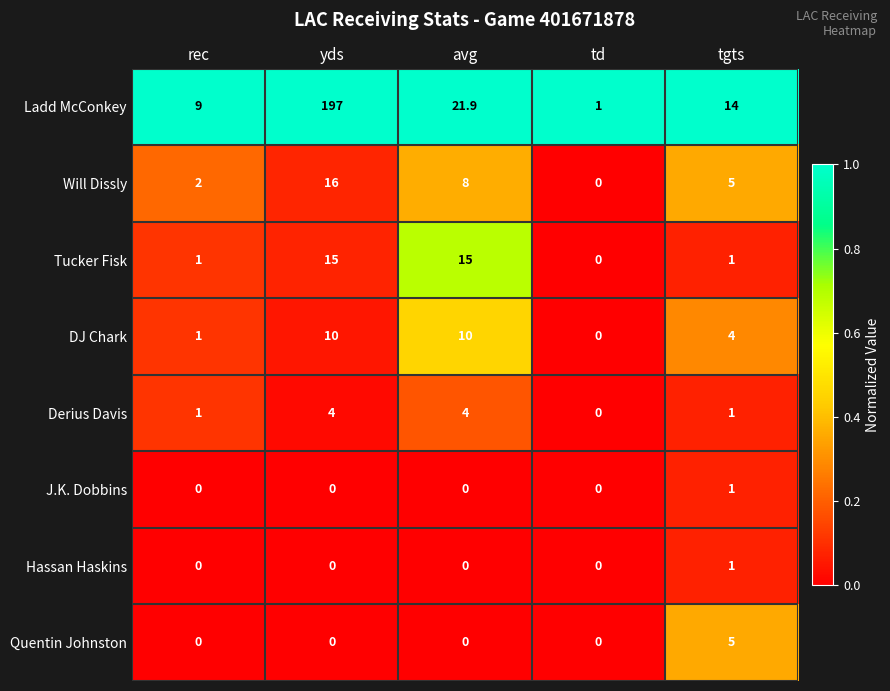

What is the difference between the highest and lowest values at td?

1.0